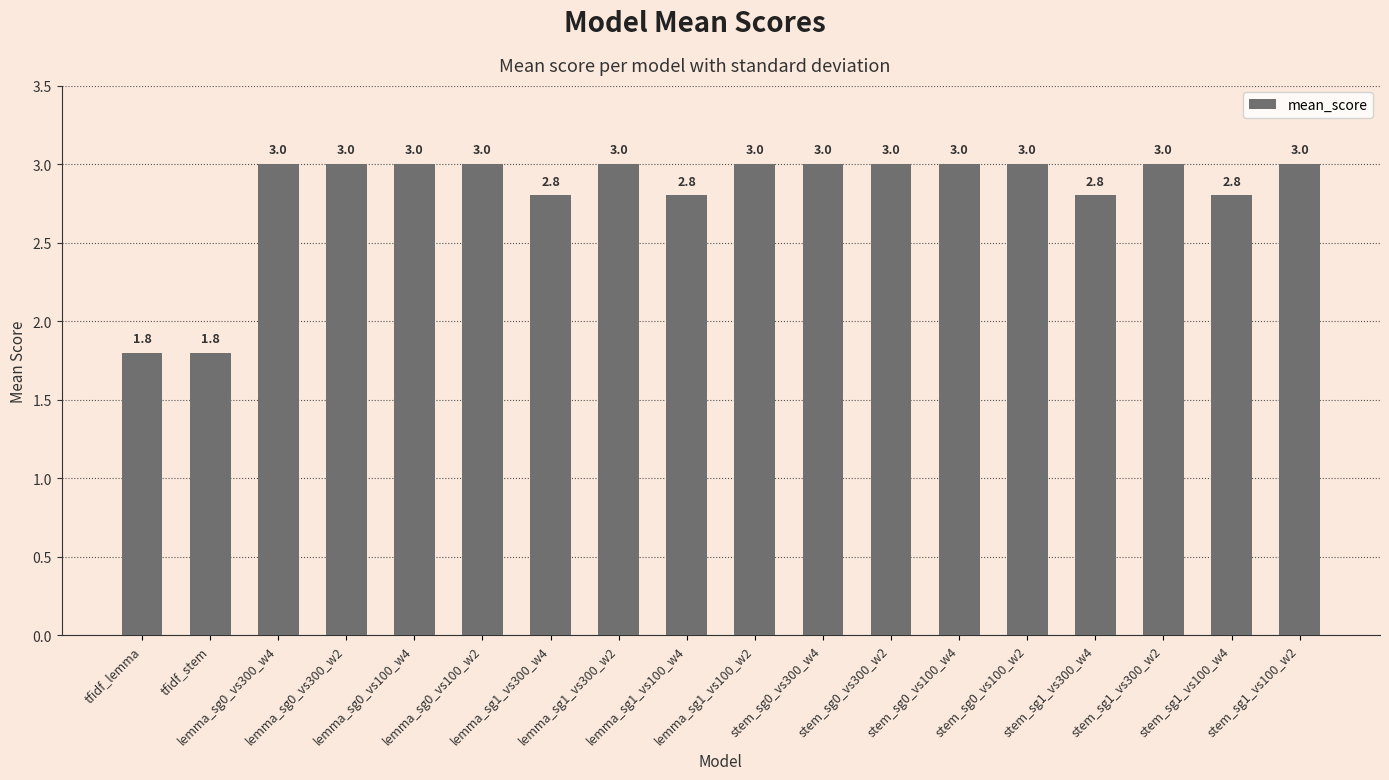

The value at stem_sg1_vs100_w4 is 1.7. True or false?

False